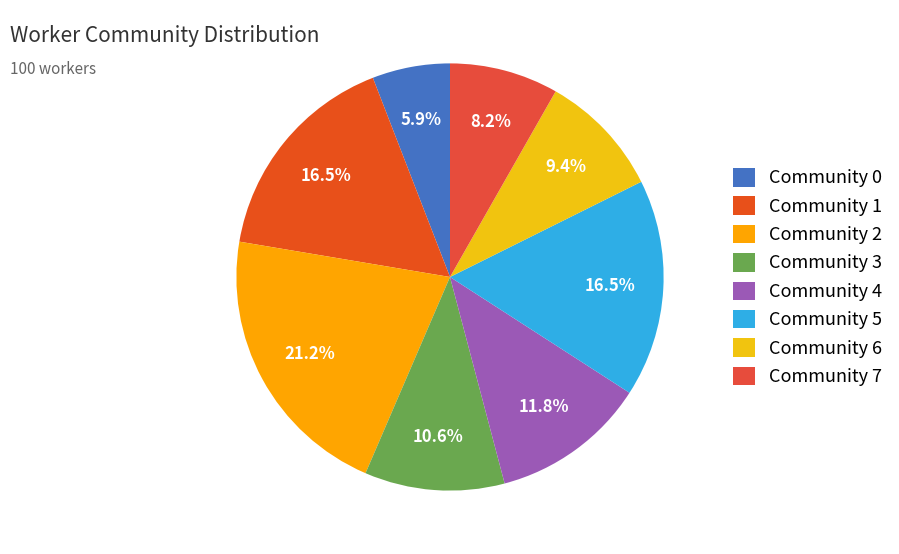

To the nearest percent, what is the difference between the Community 7 and Community 5 slice percentages?

8%